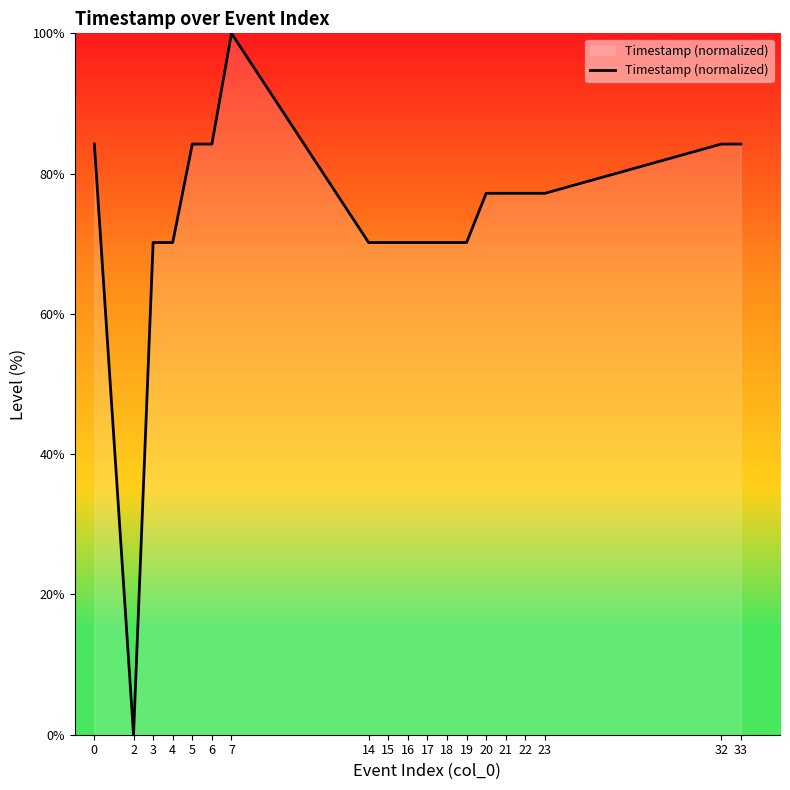

How many lines are shown in the chart?

1